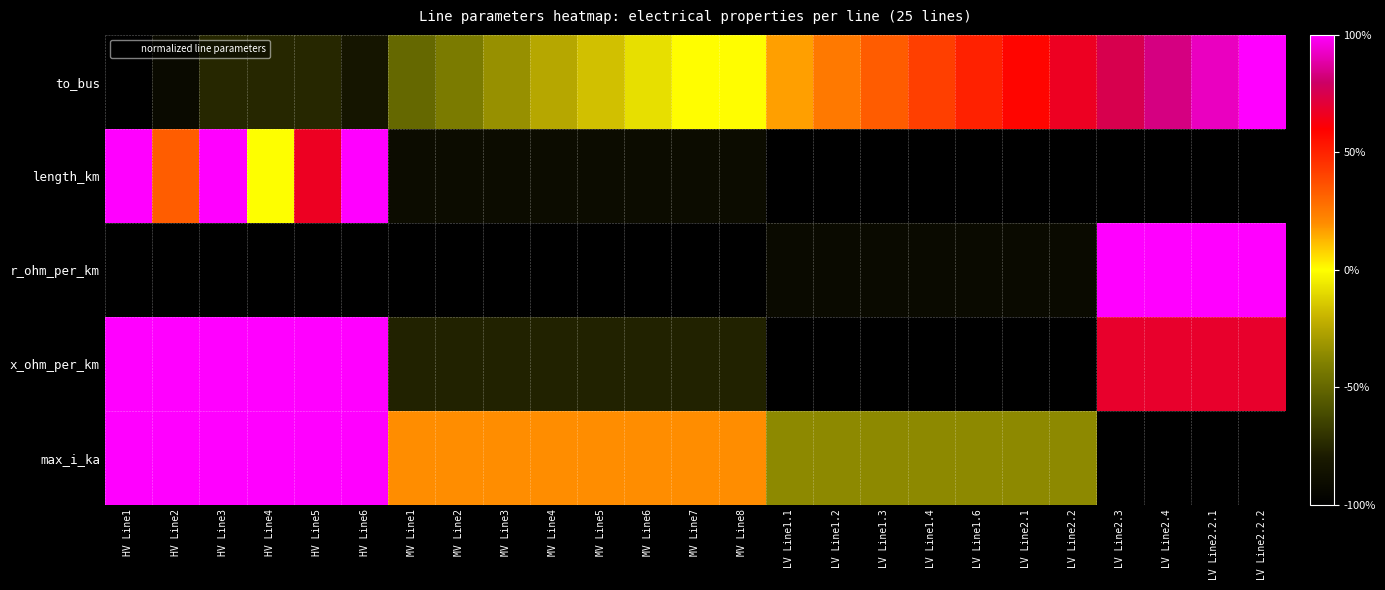

Reading left to right, extract all data points from this chart.

to_bus: HV Line1=-1.0	HV Line2=-0.9	HV Line3=-0.8	HV Line4=-0.8	HV Line5=-0.8	HV Line6=-0.8	MV Line1=-0.5	MV Line2=-0.4	MV Line3=-0.3	MV Line4=-0.2	MV Line5=-0.2	MV Line6=-0.1	MV Line7=0.0	MV Line8=0.0	LV Line1.1=0.2	LV Line1.2=0.2	LV Line1.3=0.3	LV Line1.4=0.4	LV Line1.6=0.5	LV Line2.1=0.6	LV Line2.2=0.7	LV Line2.3=0.8	LV Line2.4=0.8	LV Line2.2.1=0.9	LV Line2.2.2=1.0
length_km: HV Line1=1.0	HV Line2=0.3	HV Line3=1.0	HV Line4=-0.0	HV Line5=0.7	HV Line6=1.0	MV Line1=-0.9	MV Line2=-0.9	MV Line3=-0.9	MV Line4=-0.9	MV Line5=-0.9	MV Line6=-0.9	MV Line7=-0.9	MV Line8=-0.9	LV Line1.1=-1.0	LV Line1.2=-1.0	LV Line1.3=-1.0	LV Line1.4=-1.0	LV Line1.6=-1.0	LV Line2.1=-1.0	LV Line2.2=-1.0	LV Line2.3=-1.0	LV Line2.4=-1.0	LV Line2.2.1=-1.0	LV Line2.2.2=-1.0
r_ohm_per_km: HV Line1=-1.0	HV Line2=-1.0	HV Line3=-1.0	HV Line4=-1.0	HV Line5=-1.0	HV Line6=-1.0	MV Line1=-1.0	MV Line2=-1.0	MV Line3=-1.0	MV Line4=-1.0	MV Line5=-1.0	MV Line6=-1.0	MV Line7=-1.0	MV Line8=-1.0	LV Line1.1=-0.9	LV Line1.2=-0.9	LV Line1.3=-0.9	LV Line1.4=-0.9	LV Line1.6=-0.9	LV Line2.1=-0.9	LV Line2.2=-0.9	LV Line2.3=1.0	LV Line2.4=1.0	LV Line2.2.1=1.0	LV Line2.2.2=1.0
x_ohm_per_km: HV Line1=1.0	HV Line2=1.0	HV Line3=1.0	HV Line4=1.0	HV Line5=1.0	HV Line6=1.0	MV Line1=-0.8	MV Line2=-0.8	MV Line3=-0.8	MV Line4=-0.8	MV Line5=-0.8	MV Line6=-0.8	MV Line7=-0.8	MV Line8=-0.8	LV Line1.1=-1.0	LV Line1.2=-1.0	LV Line1.3=-1.0	LV Line1.4=-1.0	LV Line1.6=-1.0	LV Line2.1=-1.0	LV Line2.2=-1.0	LV Line2.3=0.7	LV Line2.4=0.7	LV Line2.2.1=0.7	LV Line2.2.2=0.7
max_i_ka: HV Line1=1.0	HV Line2=1.0	HV Line3=1.0	HV Line4=1.0	HV Line5=1.0	HV Line6=1.0	MV Line1=0.2	MV Line2=0.2	MV Line3=0.2	MV Line4=0.2	MV Line5=0.2	MV Line6=0.2	MV Line7=0.2	MV Line8=0.2	LV Line1.1=-0.4	LV Line1.2=-0.4	LV Line1.3=-0.4	LV Line1.4=-0.4	LV Line1.6=-0.4	LV Line2.1=-0.4	LV Line2.2=-0.4	LV Line2.3=-1.0	LV Line2.4=-1.0	LV Line2.2.1=-1.0	LV Line2.2.2=-1.0